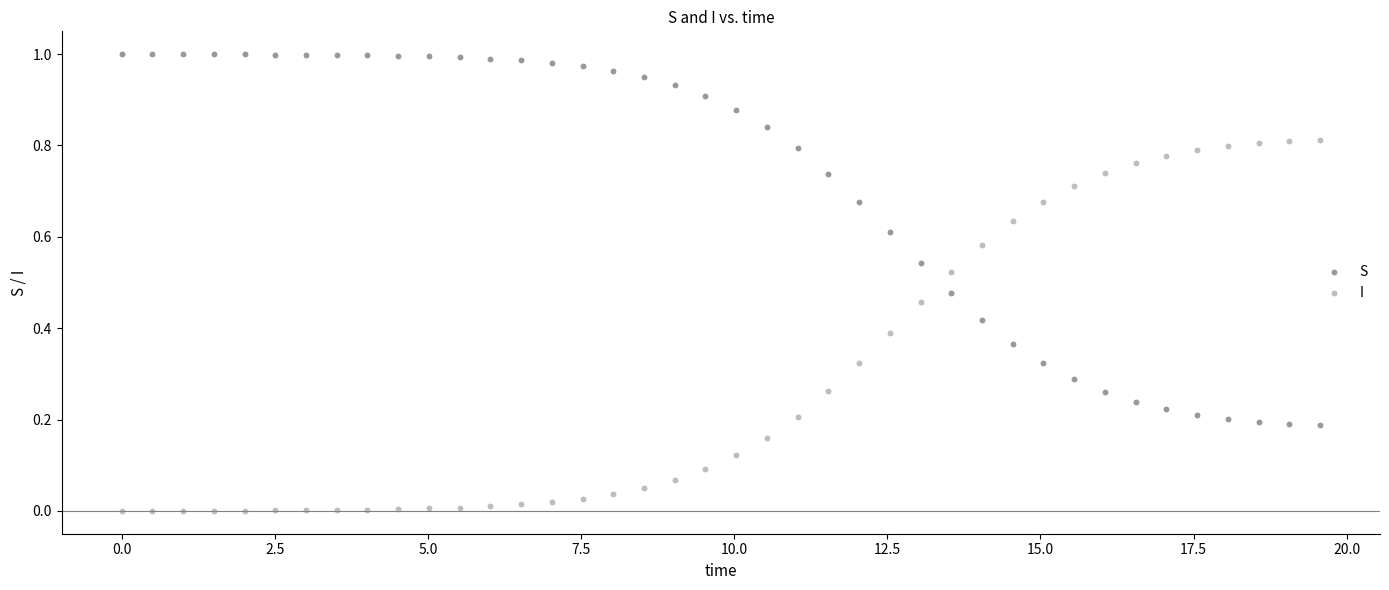

Which series reaches the minimum Y coordinate?

I